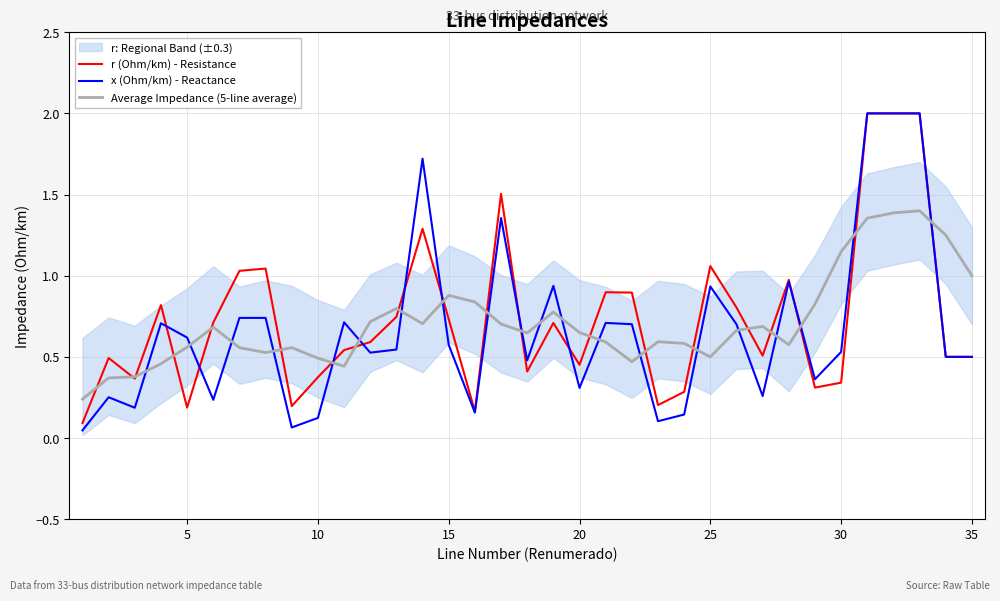

Is it true that r (Ohm/km) - Resistance equals 0.6 at 10?

False